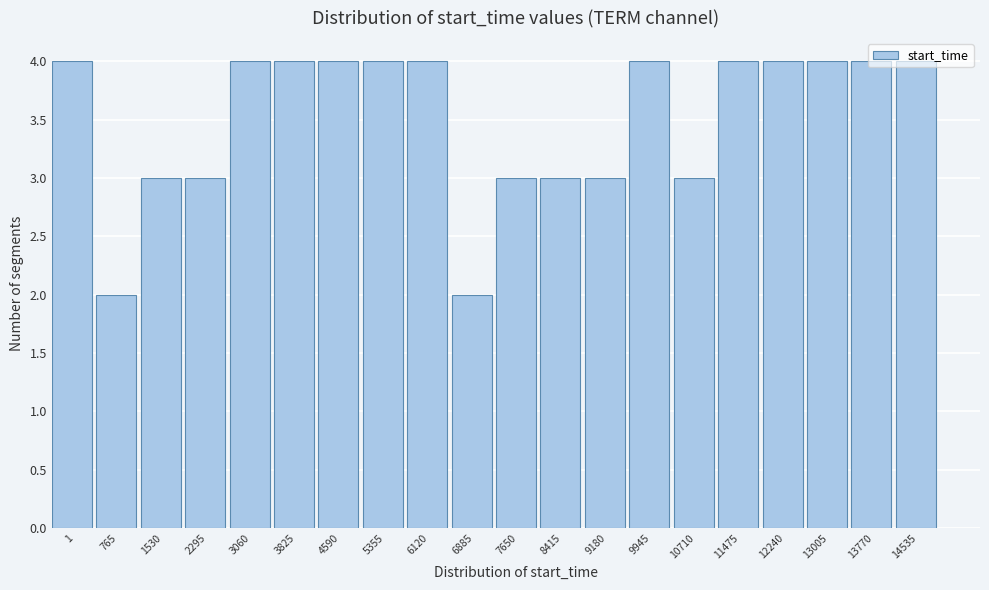

What is the sum of the values at 3060 and 13770?

8